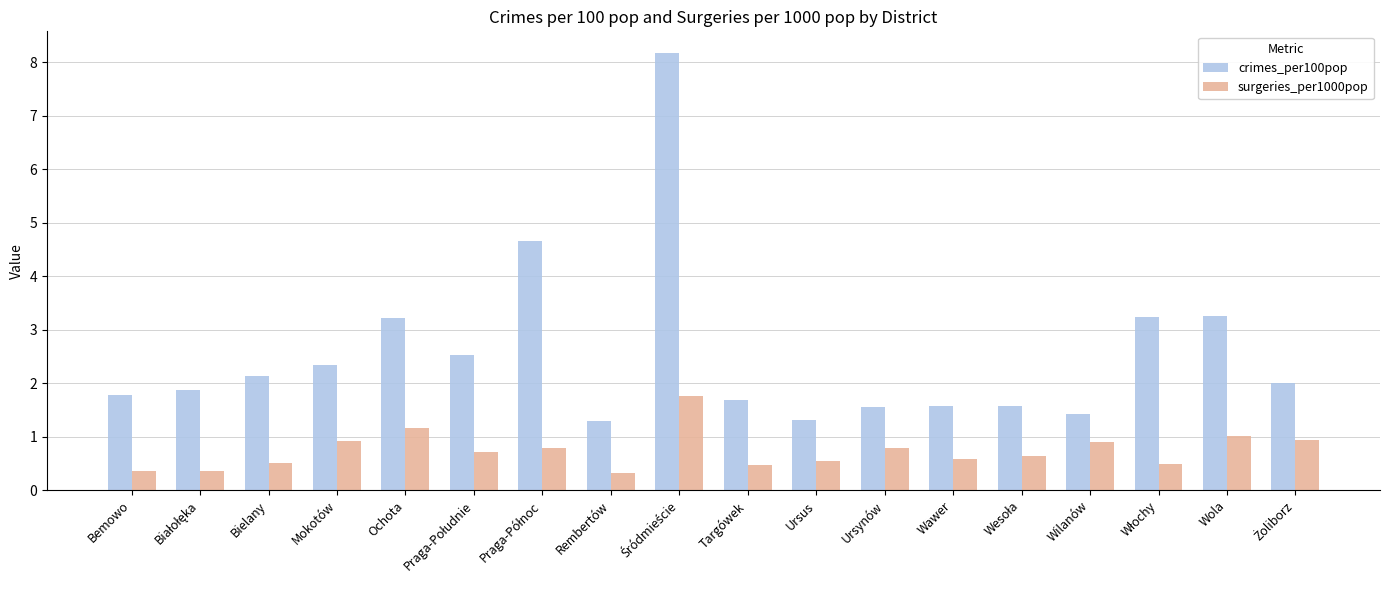

Which series has the largest total across all categories?

crimes_per100pop